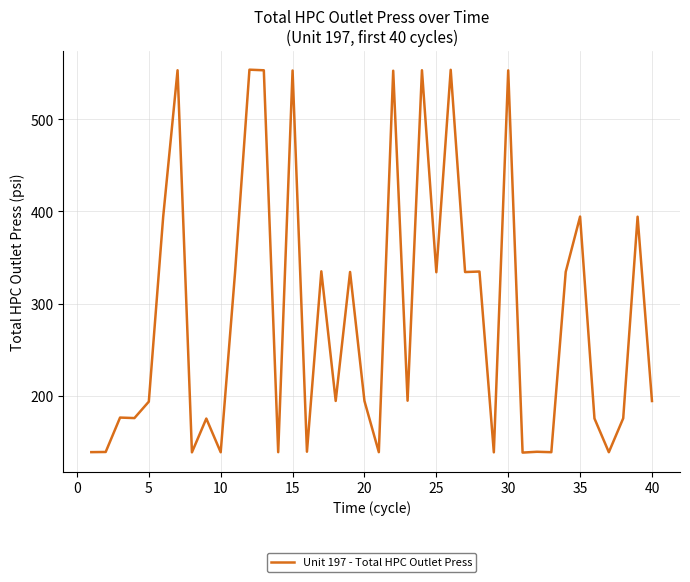

What is the greatest value displayed?

554.0